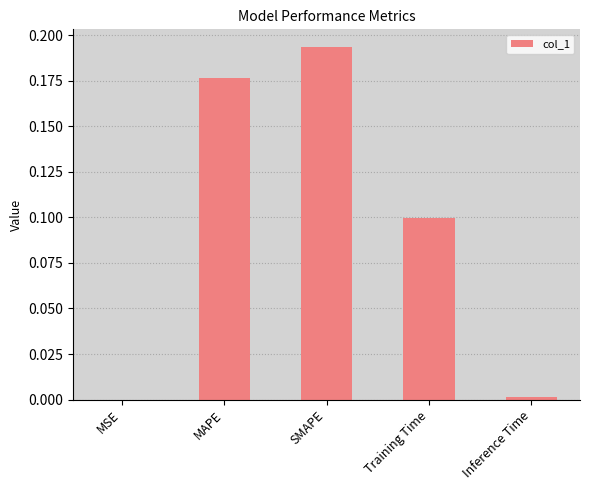

Are the bars horizontal?

No